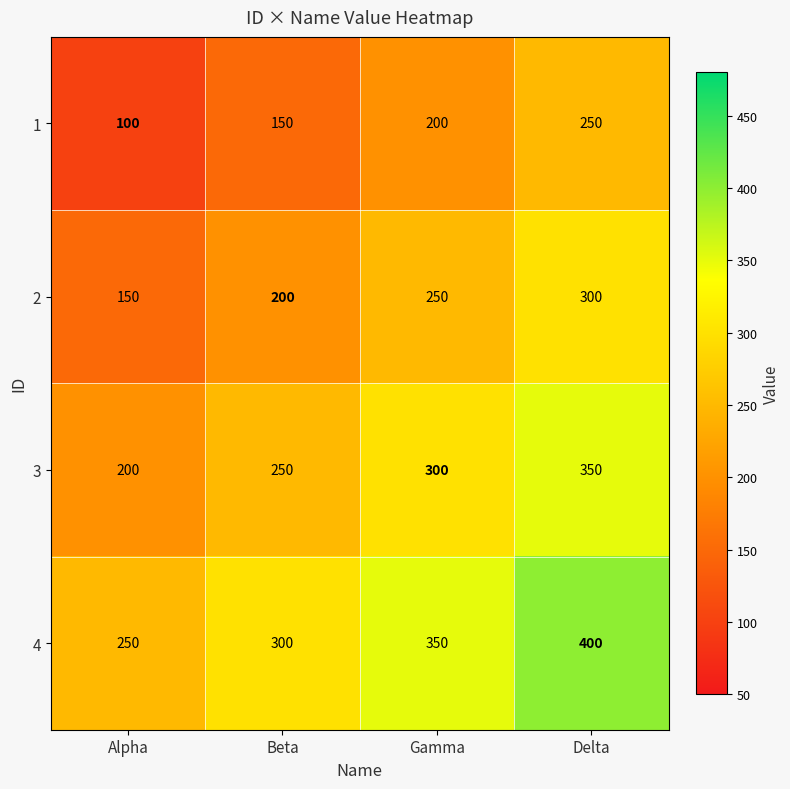

Rank the series by their maximum value, from highest to lowest.

4, 3, 2, 1